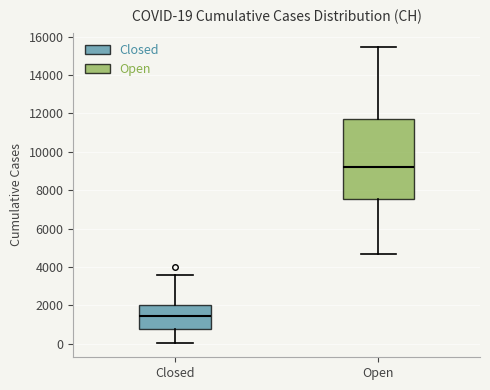

Which box has the highest median line?

Open